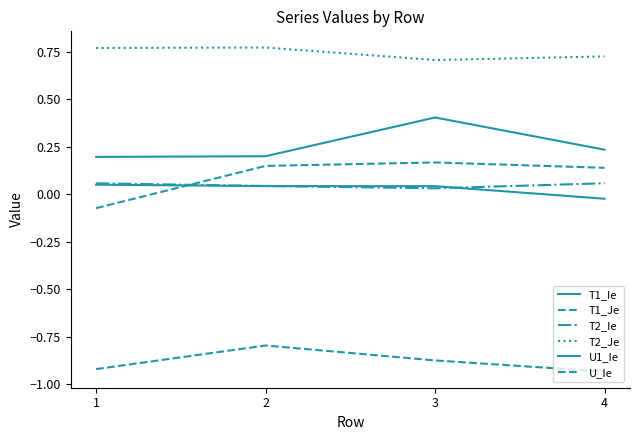

At how many categories does at least one series exceed 0?

4